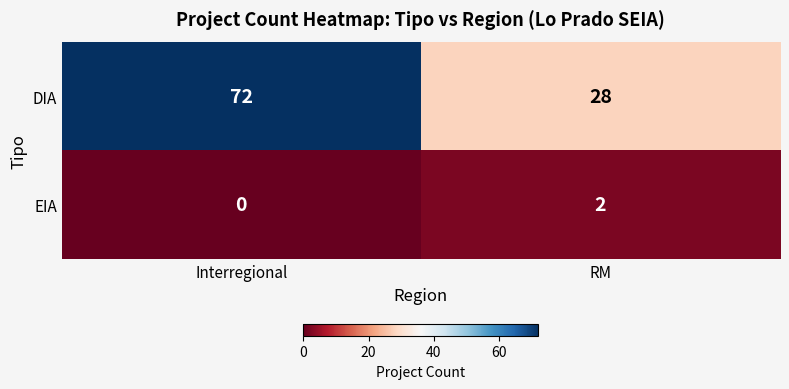

Rank the series at Interregional from highest to lowest value.

DIA, EIA